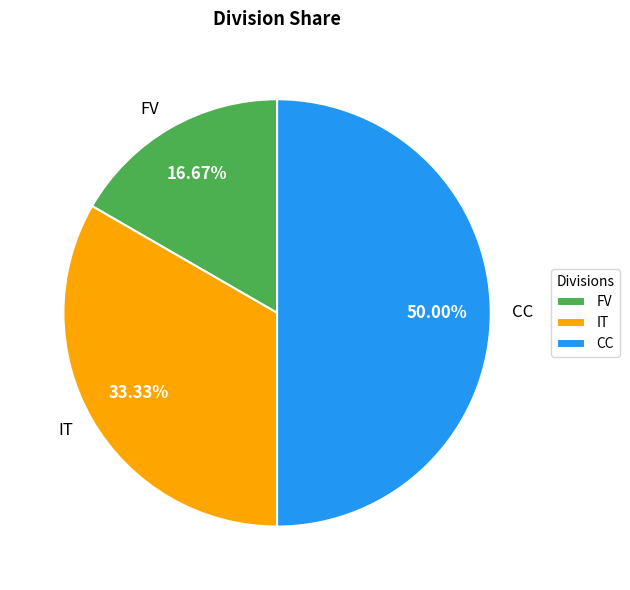

What is the ratio of the value at CC to the value at FV?

3.0